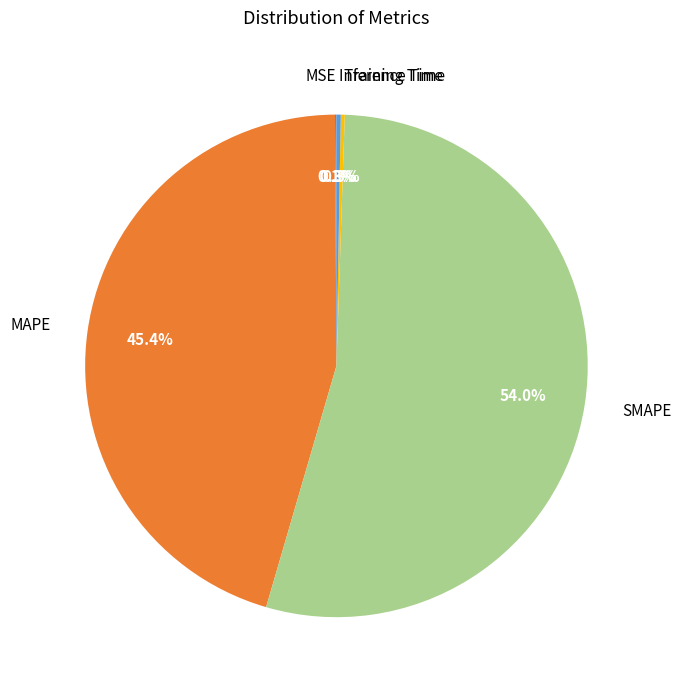

Is there a majority slice in this chart?

Yes